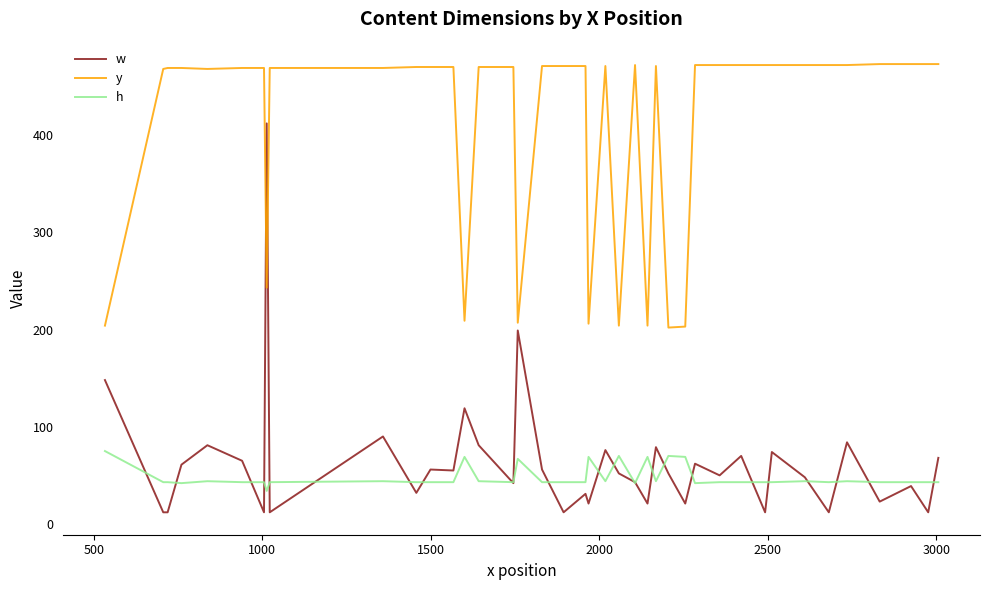

Which series has the largest total across all categories?

y